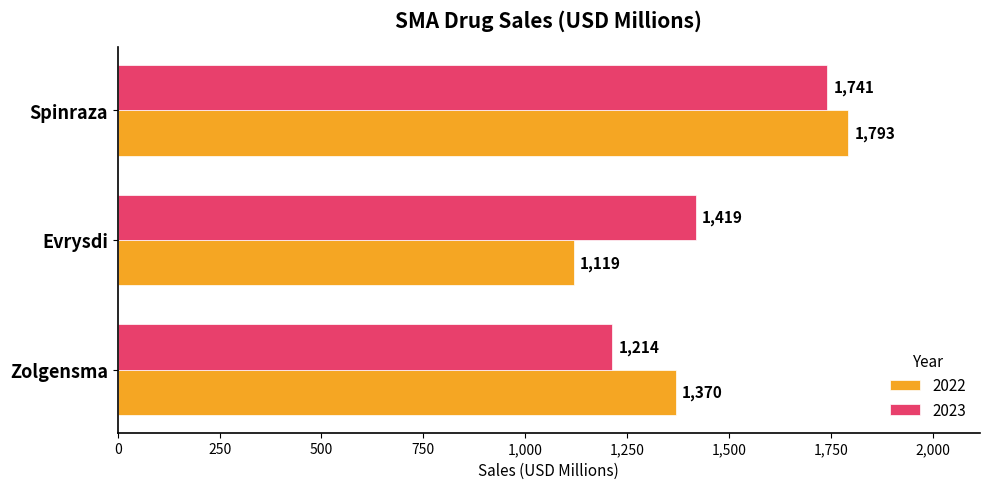

At which category does the chart reach its peak across all series?

Spinraza